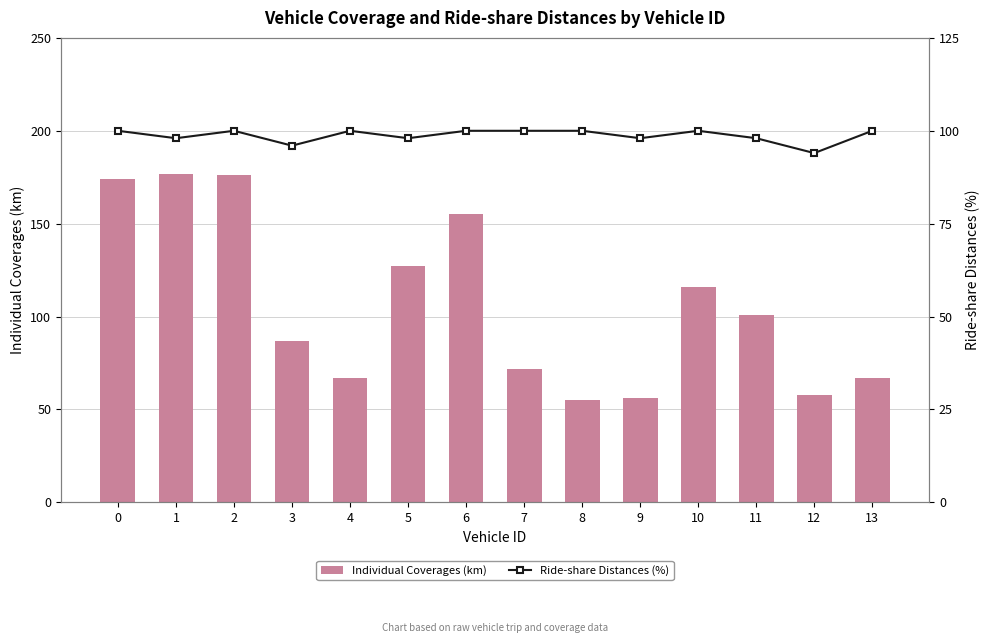

The Individual Coverages (km) series shows 311 at 2. True or false?

False